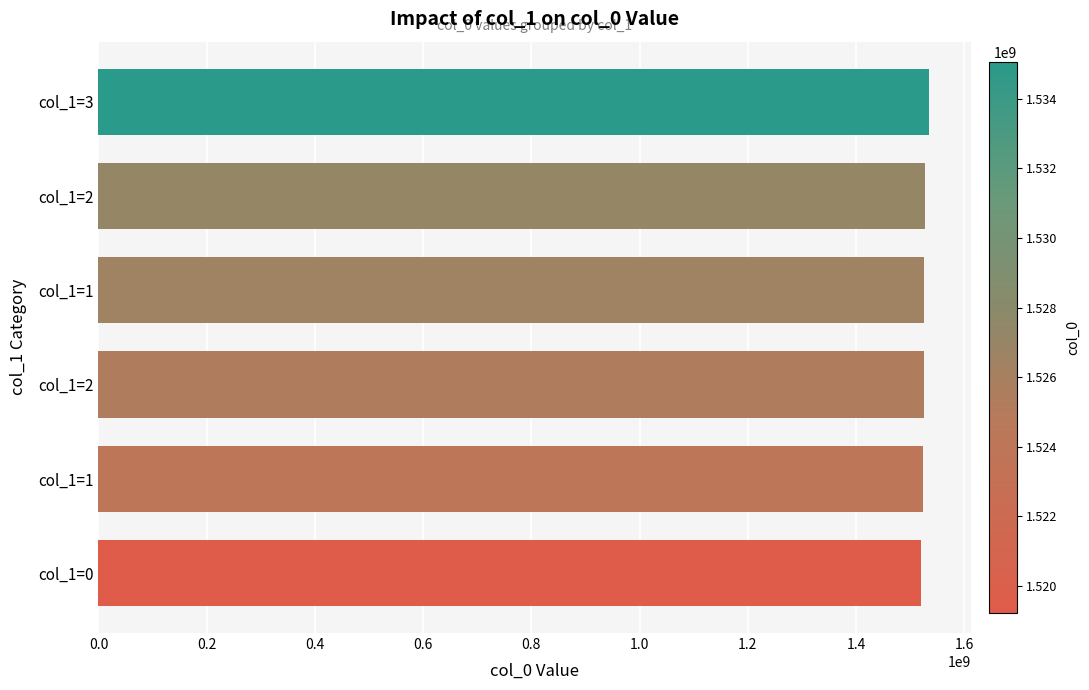

How many series are shown in this chart?

1